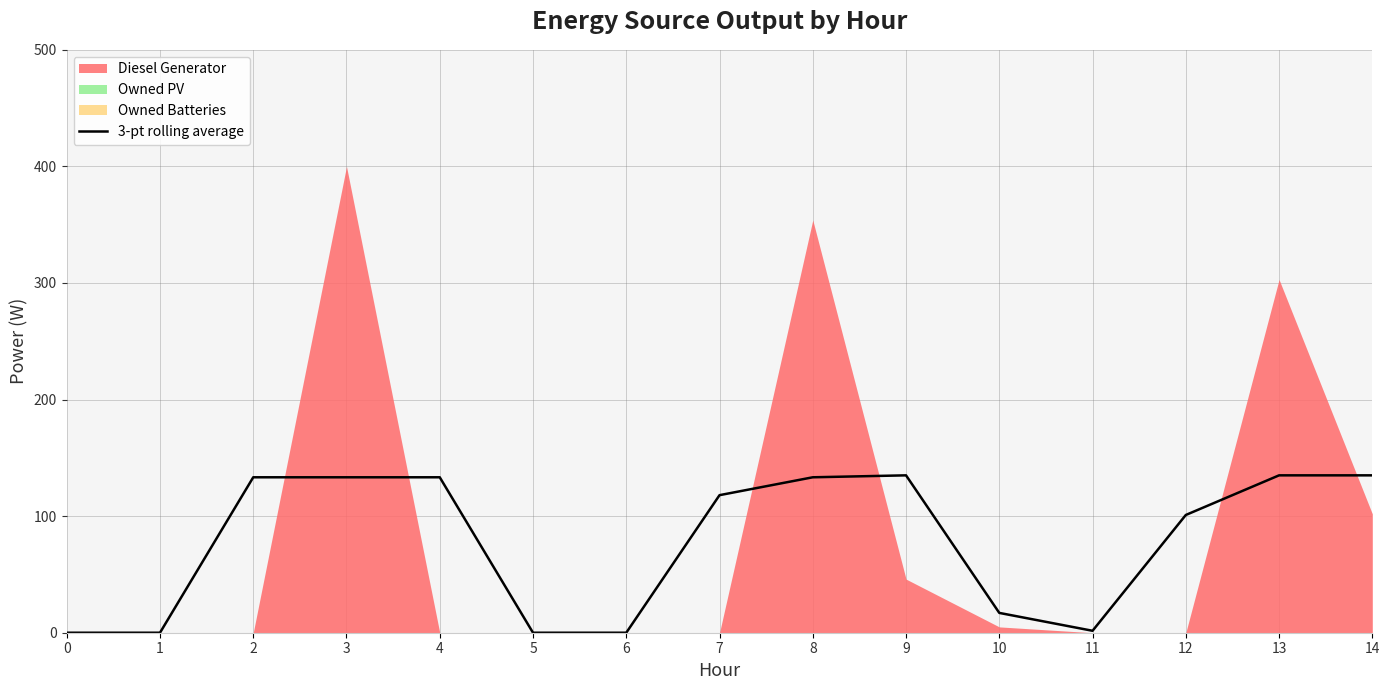

How many points are lower than both their immediate neighbors (excluding endpoints)?

1